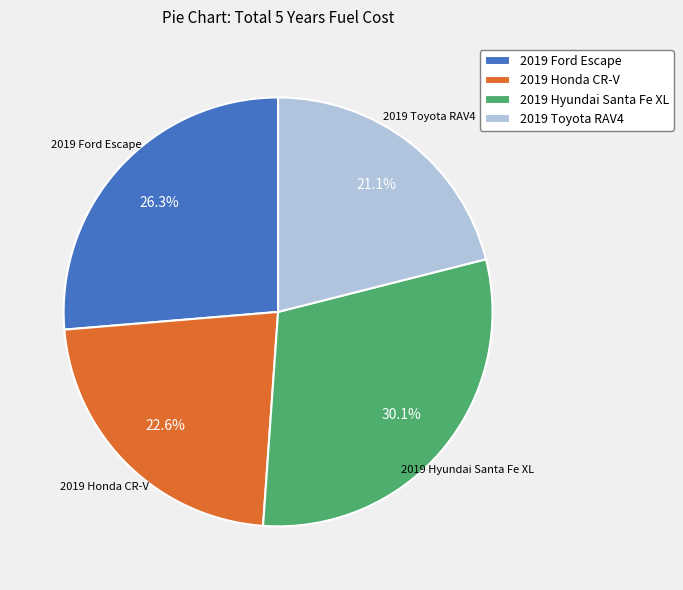

The 2019 Ford Escape slice represents 34% of the pie. True or false?

False